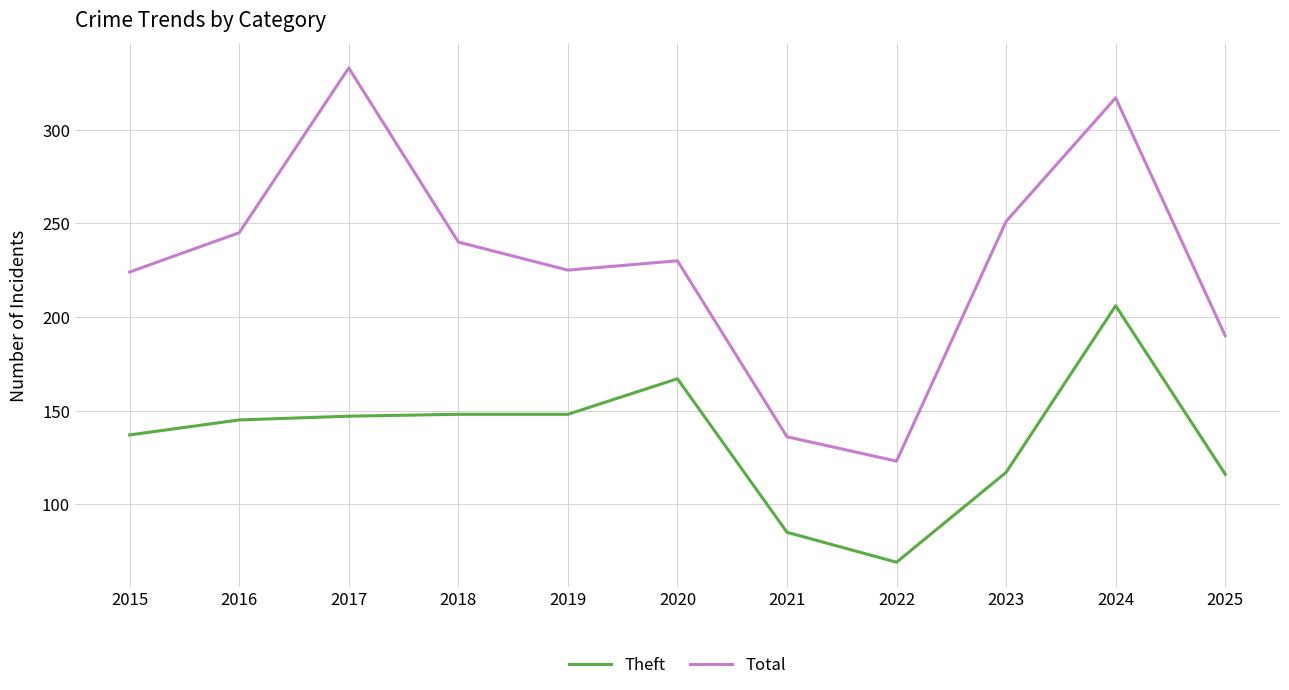

True or false: Theft has a value of 206 at 2024.

True